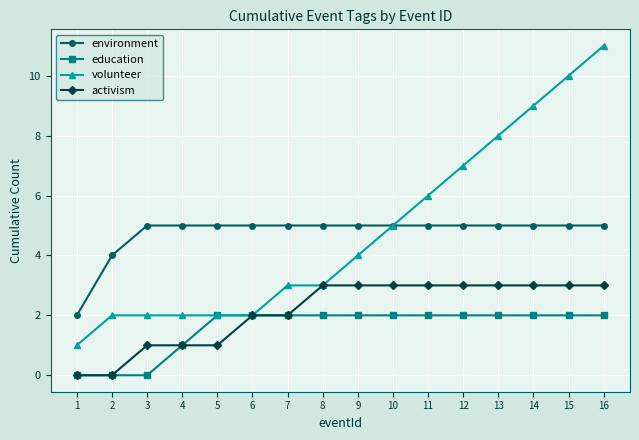

What value does the activism series have at 12?

3